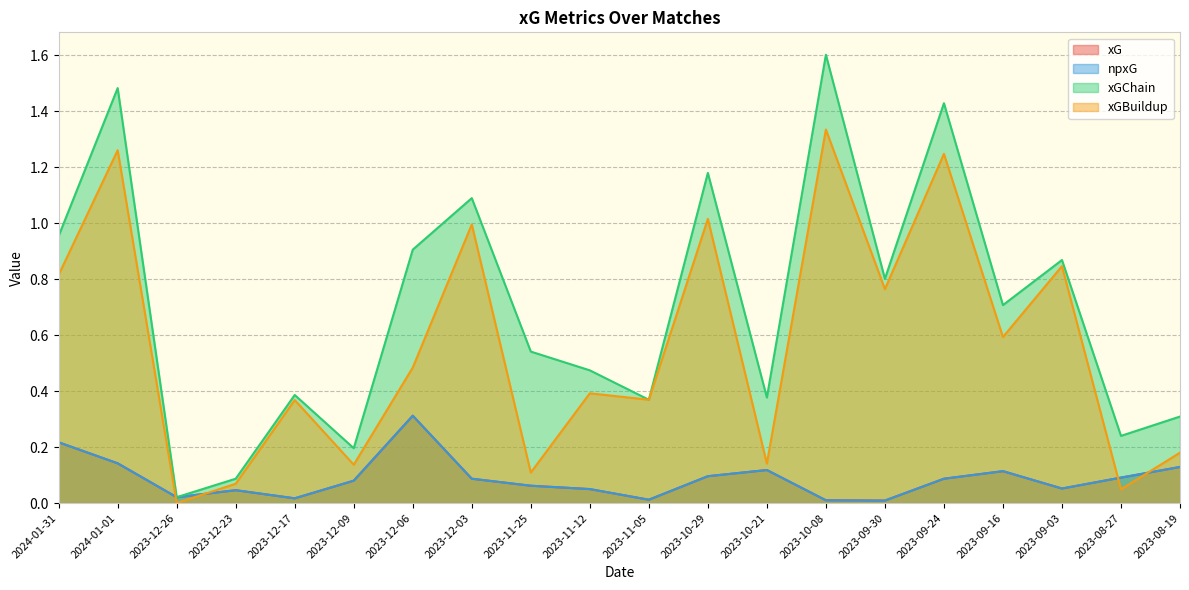

Reading left to right, list all the values displayed in this chart.

xG: 2024-01-31=0.2	2024-01-01=0.1	2023-12-26=0.0	2023-12-23=0.0	2023-12-17=0.0	2023-12-09=0.1	2023-12-06=0.3	2023-12-03=0.1	2023-11-25=0.1	2023-11-12=0.1	2023-11-05=0.0	2023-10-29=0.1	2023-10-21=0.1	2023-10-08=0.0	2023-09-30=0.0	2023-09-24=0.1	2023-09-16=0.1	2023-09-03=0.1	2023-08-27=0.1	2023-08-19=0.1
npxG: 2024-01-31=0.2	2024-01-01=0.1	2023-12-26=0.0	2023-12-23=0.0	2023-12-17=0.0	2023-12-09=0.1	2023-12-06=0.3	2023-12-03=0.1	2023-11-25=0.1	2023-11-12=0.1	2023-11-05=0.0	2023-10-29=0.1	2023-10-21=0.1	2023-10-08=0.0	2023-09-30=0.0	2023-09-24=0.1	2023-09-16=0.1	2023-09-03=0.1	2023-08-27=0.1	2023-08-19=0.1
xGChain: 2024-01-31=1.0	2024-01-01=1.5	2023-12-26=0.0	2023-12-23=0.1	2023-12-17=0.4	2023-12-09=0.2	2023-12-06=0.9	2023-12-03=1.1	2023-11-25=0.5	2023-11-12=0.5	2023-11-05=0.4	2023-10-29=1.2	2023-10-21=0.4	2023-10-08=1.6	2023-09-30=0.8	2023-09-24=1.4	2023-09-16=0.7	2023-09-03=0.9	2023-08-27=0.2	2023-08-19=0.3
xGBuildup: 2024-01-31=0.8	2024-01-01=1.3	2023-12-26=0.0	2023-12-23=0.1	2023-12-17=0.4	2023-12-09=0.1	2023-12-06=0.5	2023-12-03=1.0	2023-11-25=0.1	2023-11-12=0.4	2023-11-05=0.4	2023-10-29=1.0	2023-10-21=0.1	2023-10-08=1.3	2023-09-30=0.8	2023-09-24=1.2	2023-09-16=0.6	2023-09-03=0.8	2023-08-27=0.0	2023-08-19=0.2